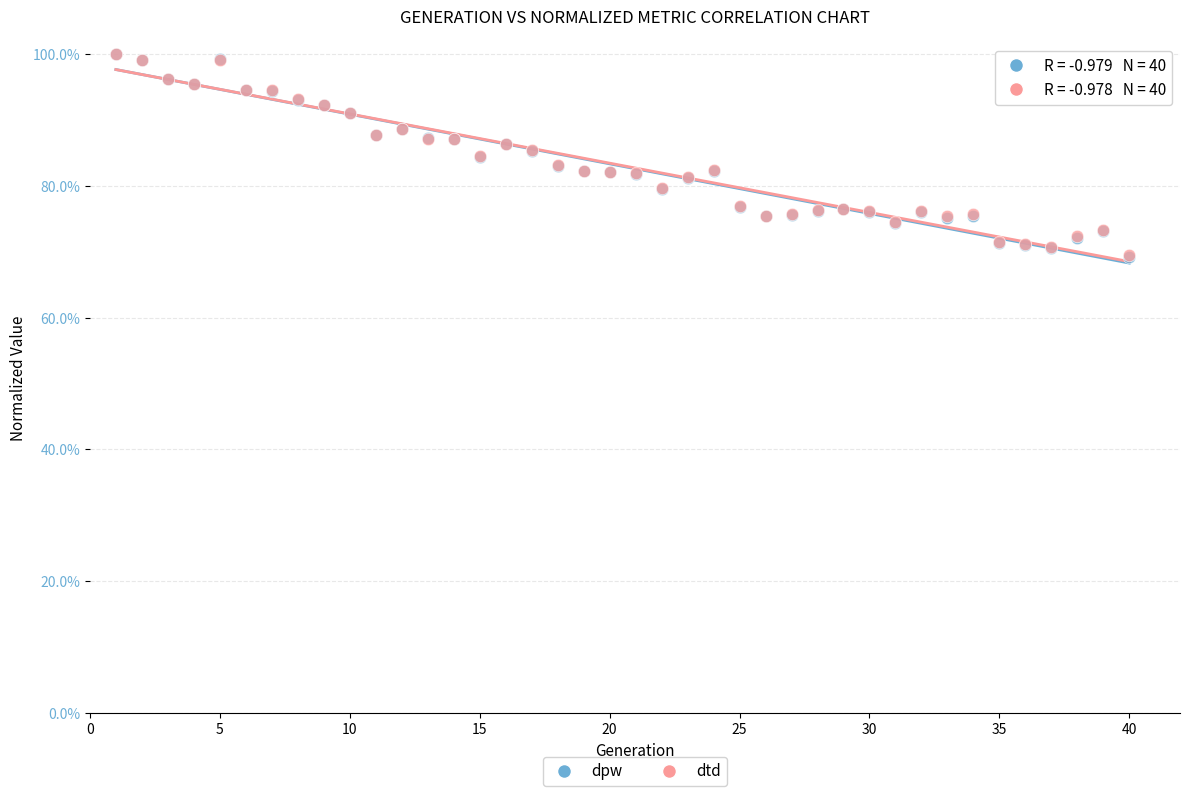

Which series has the largest Y range (max minus min)?

dpw